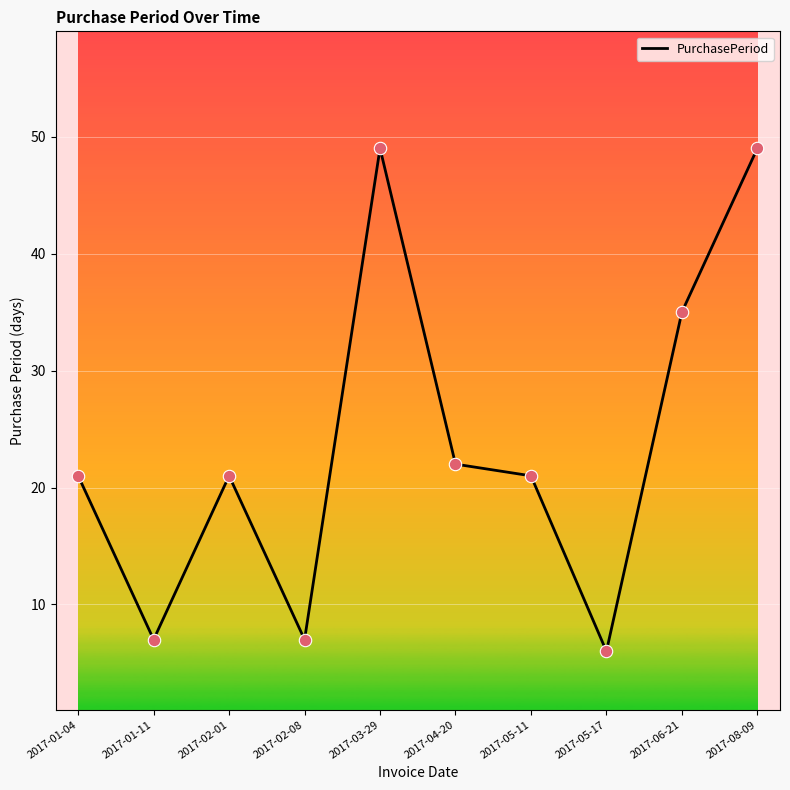

What is the ratio of the value at 2017-01-04 to the value at 2017-06-21?

0.6